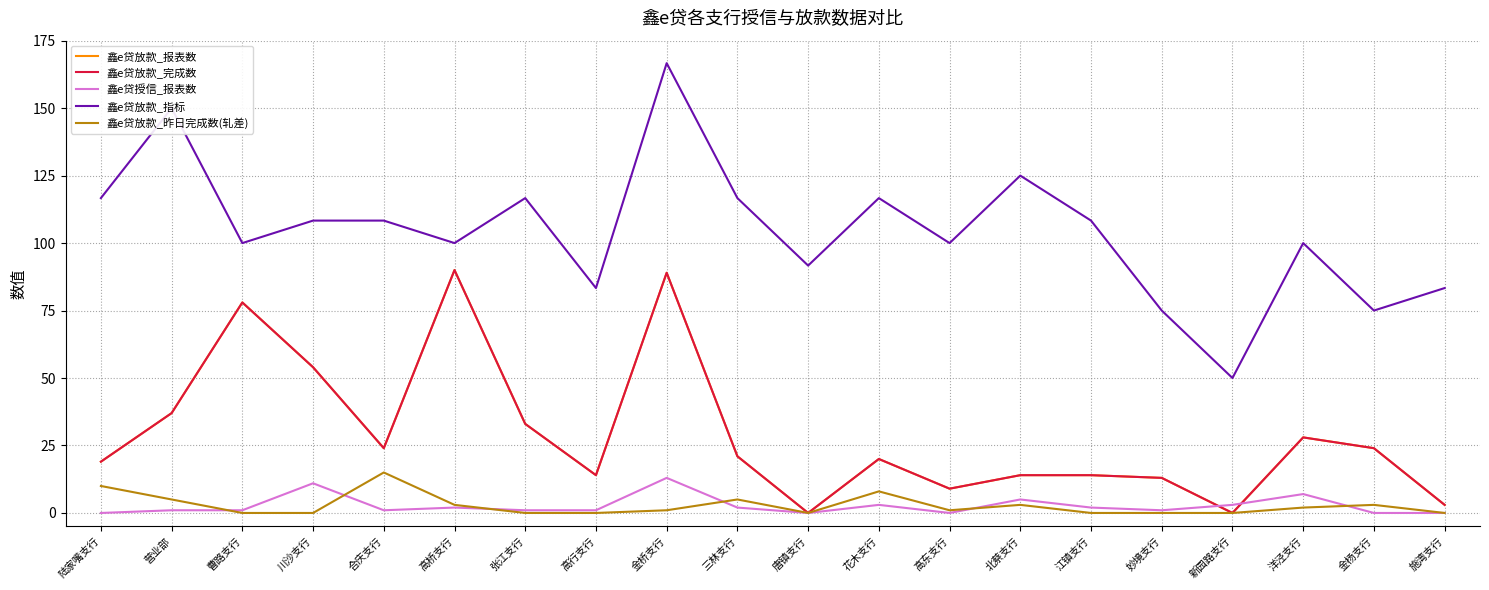

What is the difference between the second highest and second lowest values in the 鑫e贷放款_昨日完成数(轧差) series?

10.0